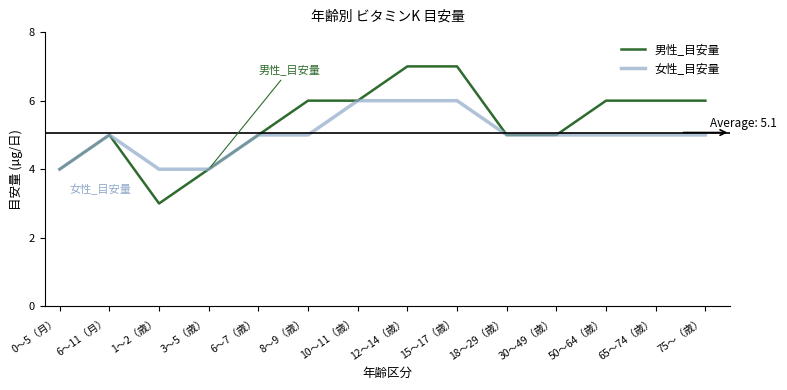

Is this an area chart (filled region under the line)?

No